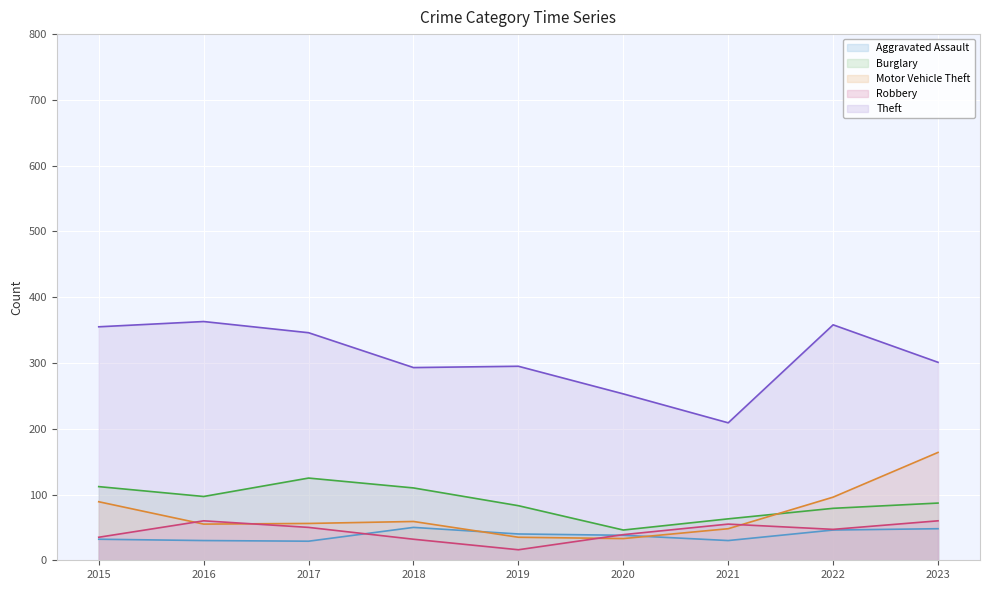

How many values in the Motor Vehicle Theft series are below 56?

4